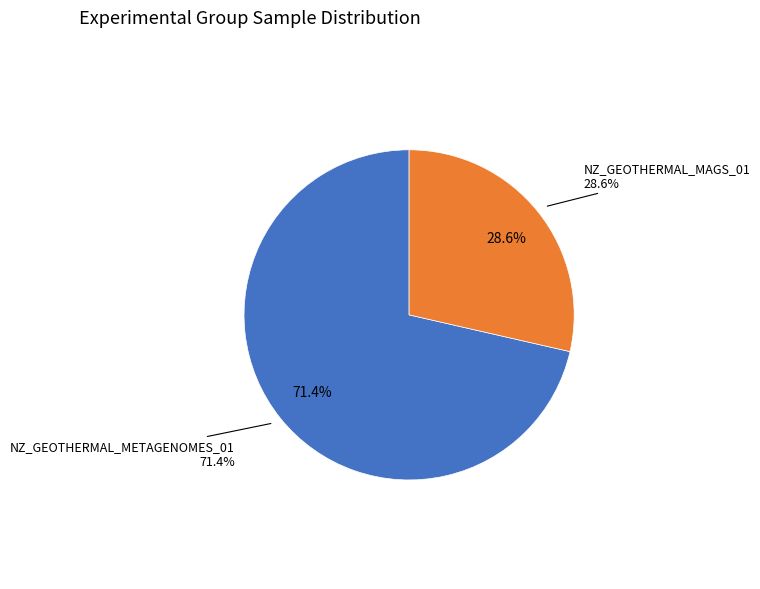

To the nearest percent, what is the average slice percentage?

50%